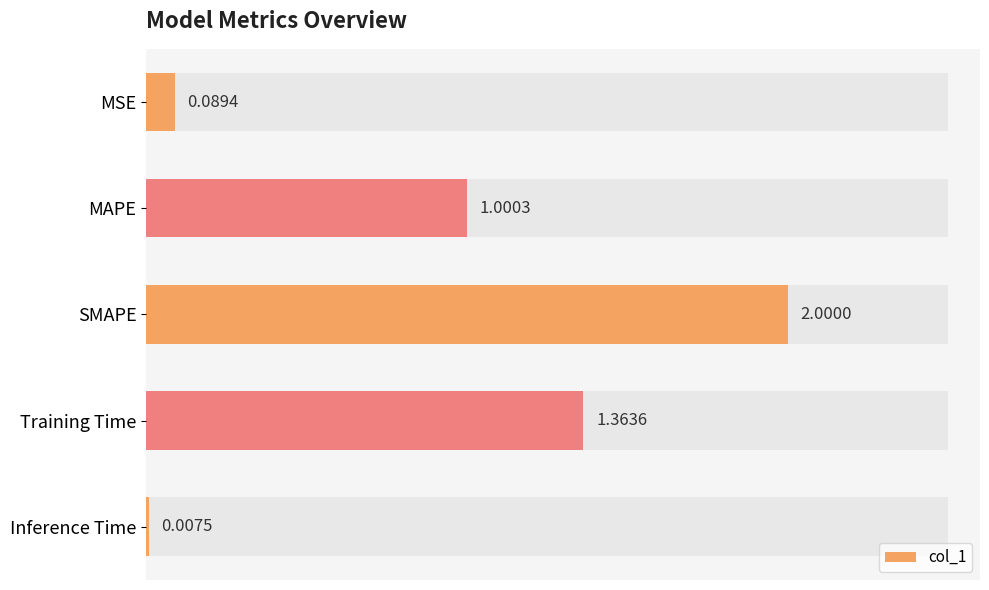

At which label is the value closest to 1?

MAPE